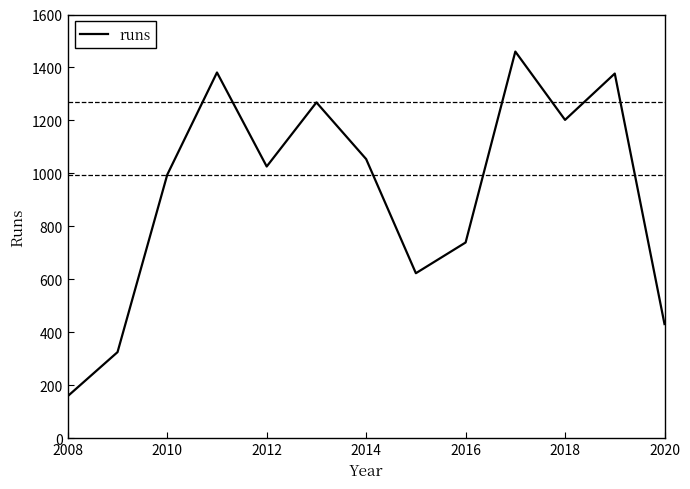

What is the greatest value displayed?

1460